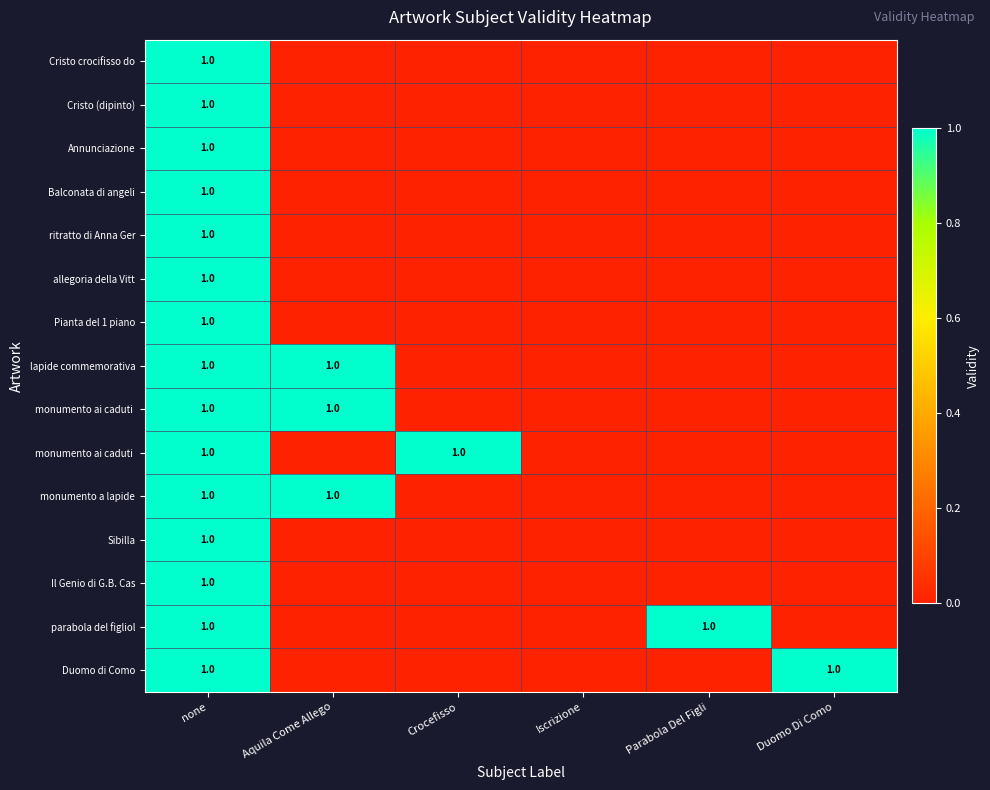

Which category has the lowest value across all series?

Aquila Come Allego